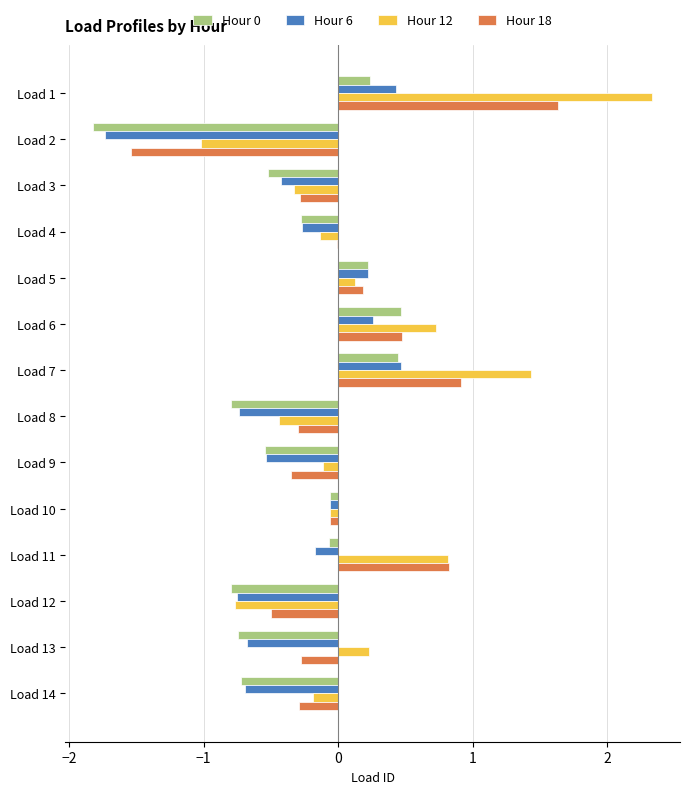

Which label corresponds to the largest value in the chart?

Load 1